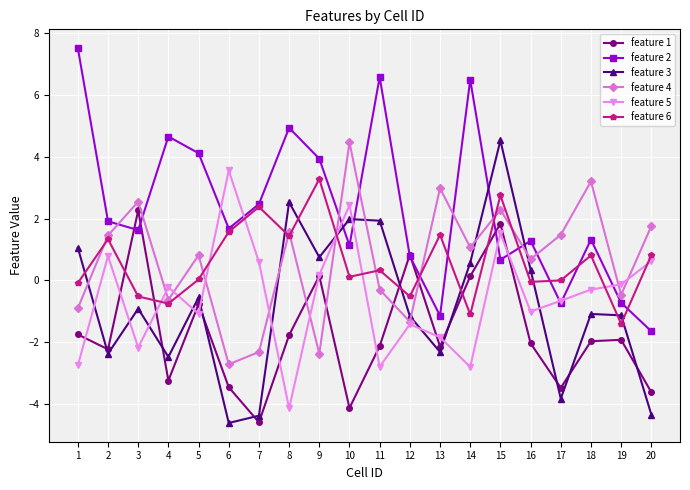

At which label does feature 4 first exceed 1?

2